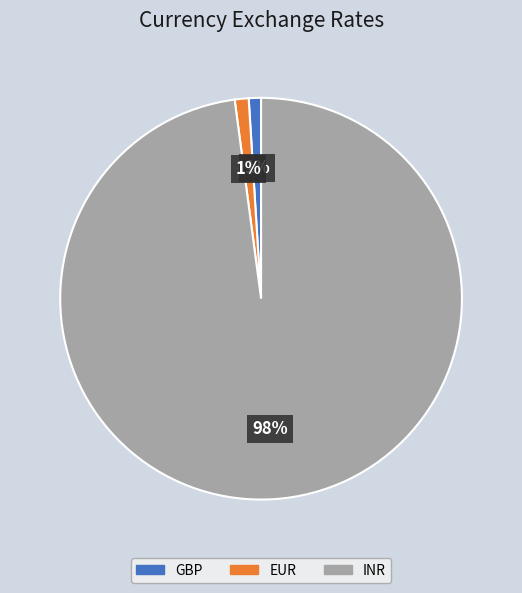

Which has a higher value, INR or EUR?

INR